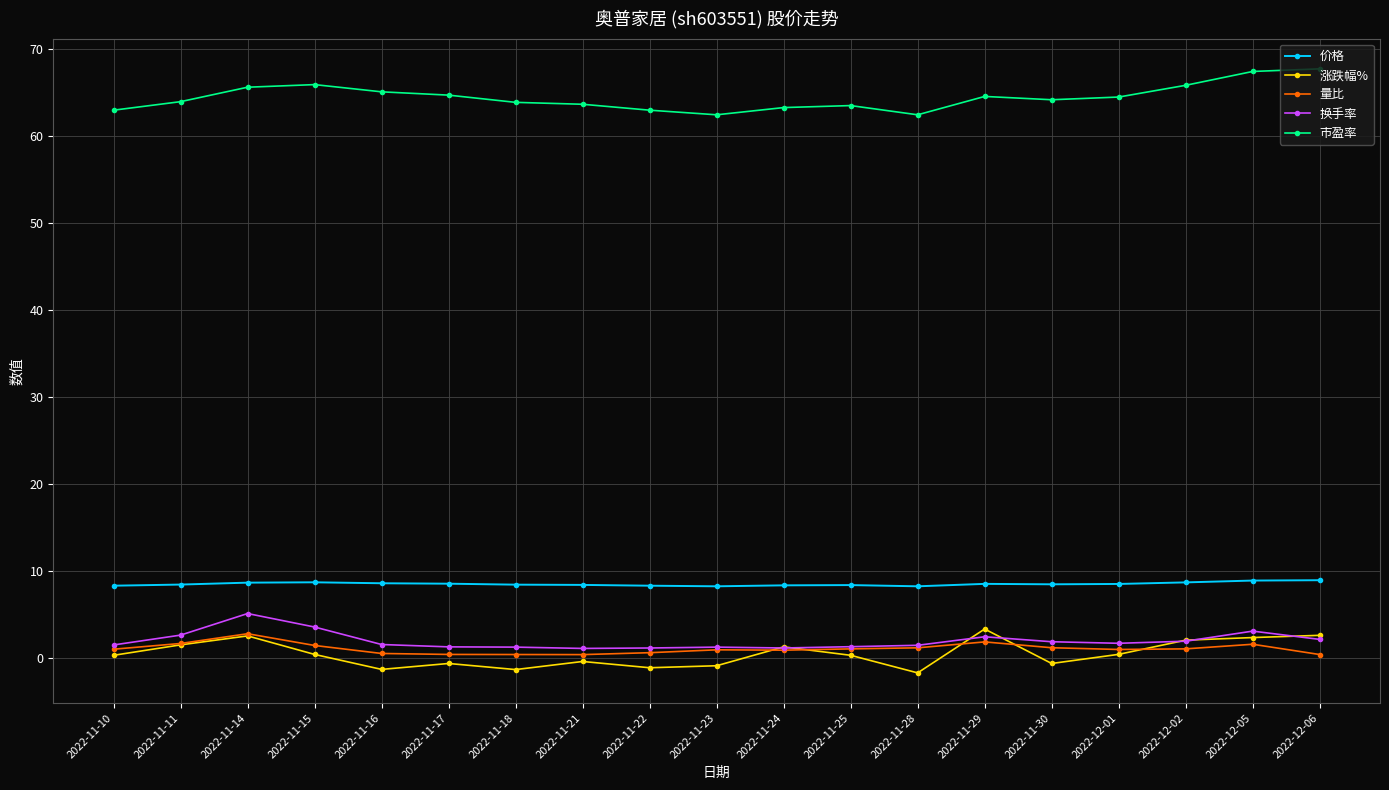

The 市盈率 series shows 110.1 at 2022-11-21. True or false?

False